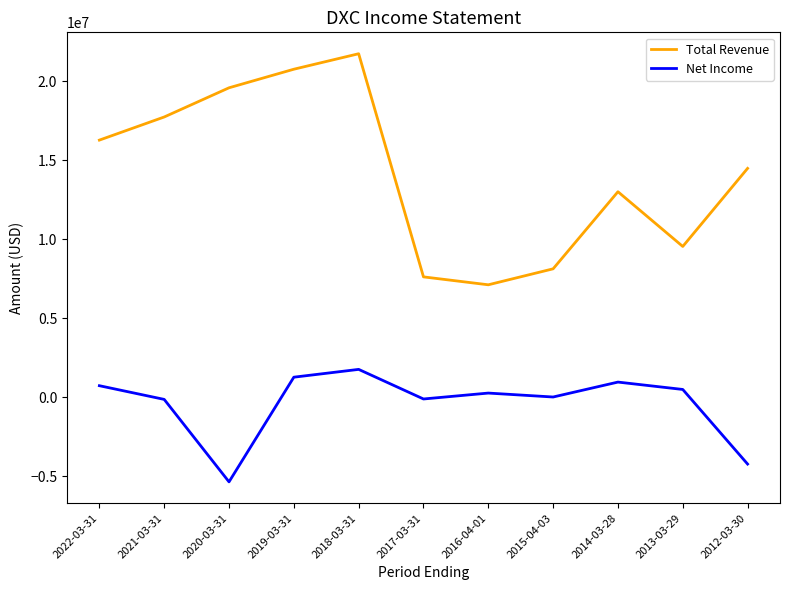

What is the approximate value of Net Income at 2012-03-30?

-4242000